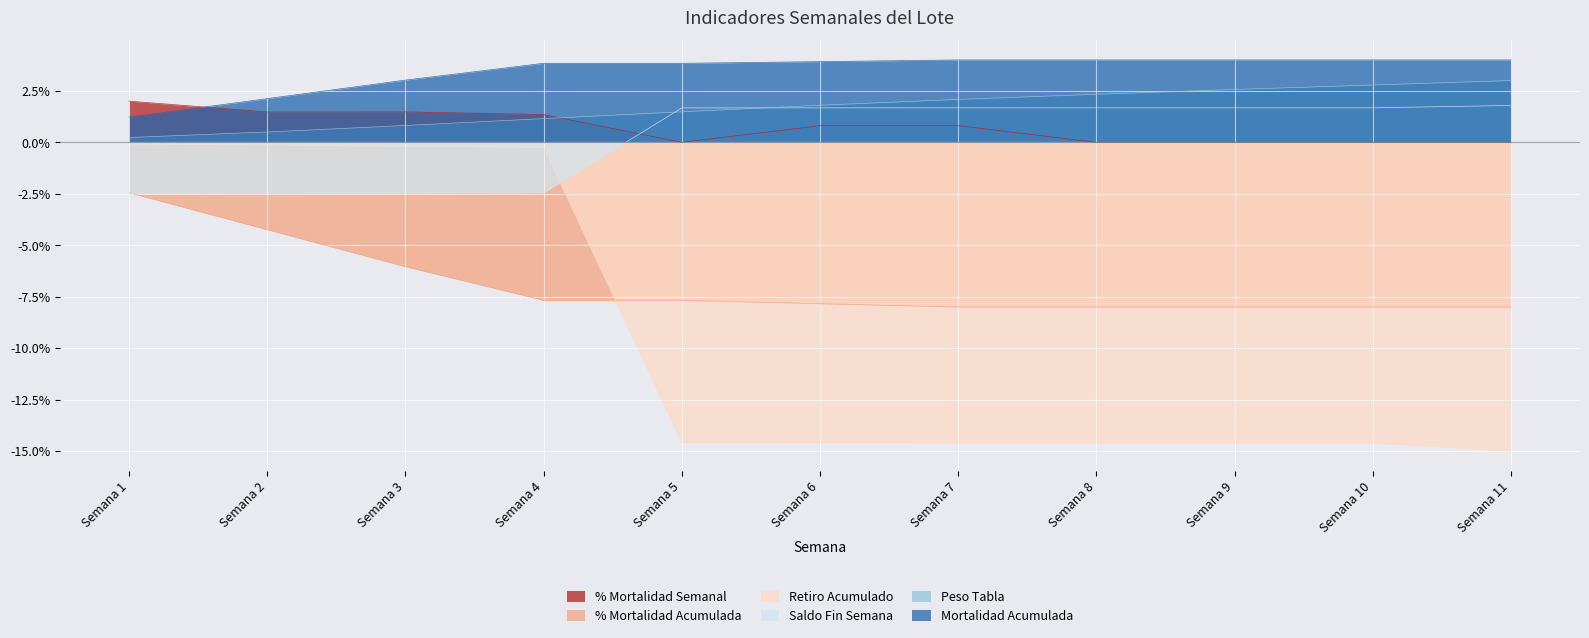

What are all the series names shown in the legend?

% Mortalidad Semanal, % Mortalidad Acumulada, Retiro Acumulado, Saldo Fin Semana, Peso Tabla, Mortalidad Acumulada